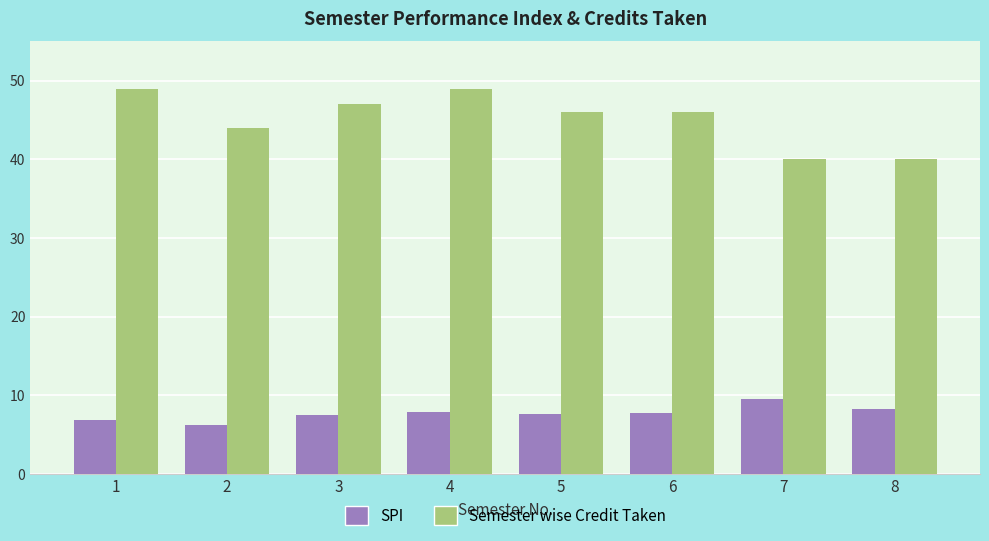

The SPI series shows 6.2 at 2. True or false?

True